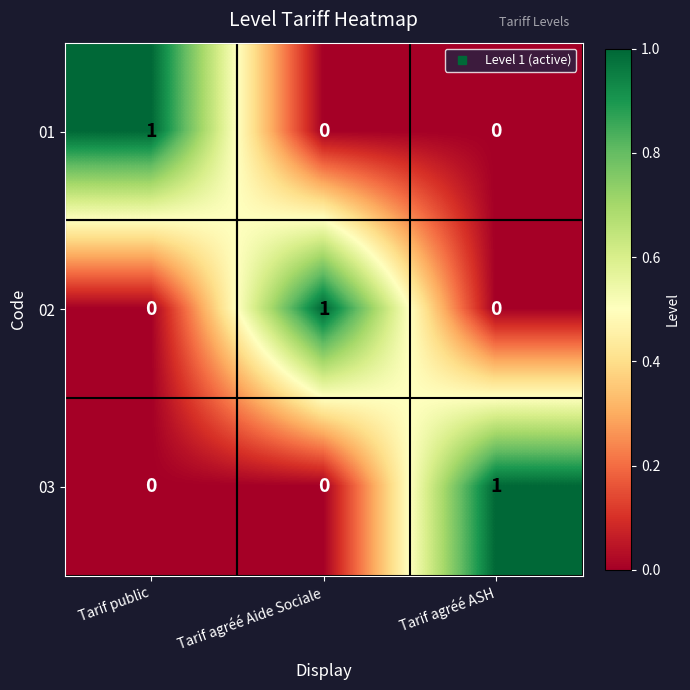

The 01 series shows -1 at Tarif agréé Aide Sociale. True or false?

False